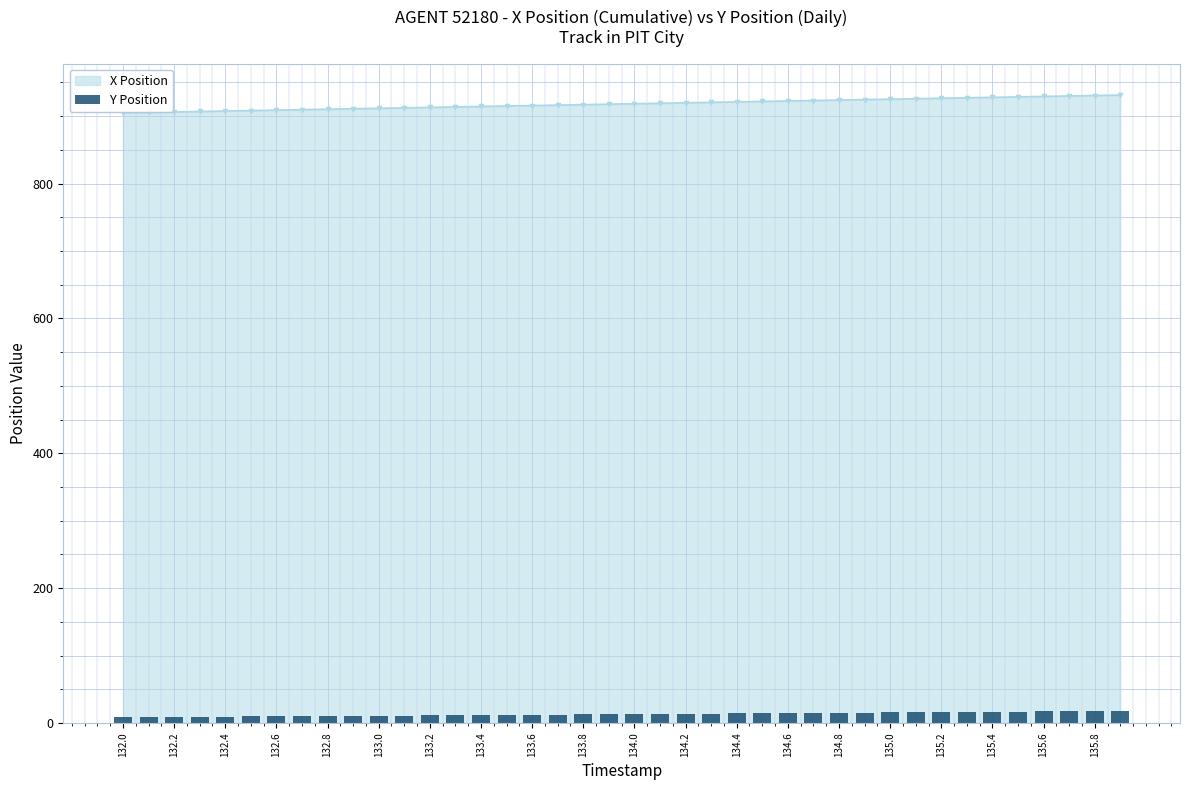

True or false: X Position has a value of 1265.3 at 132.8.

False